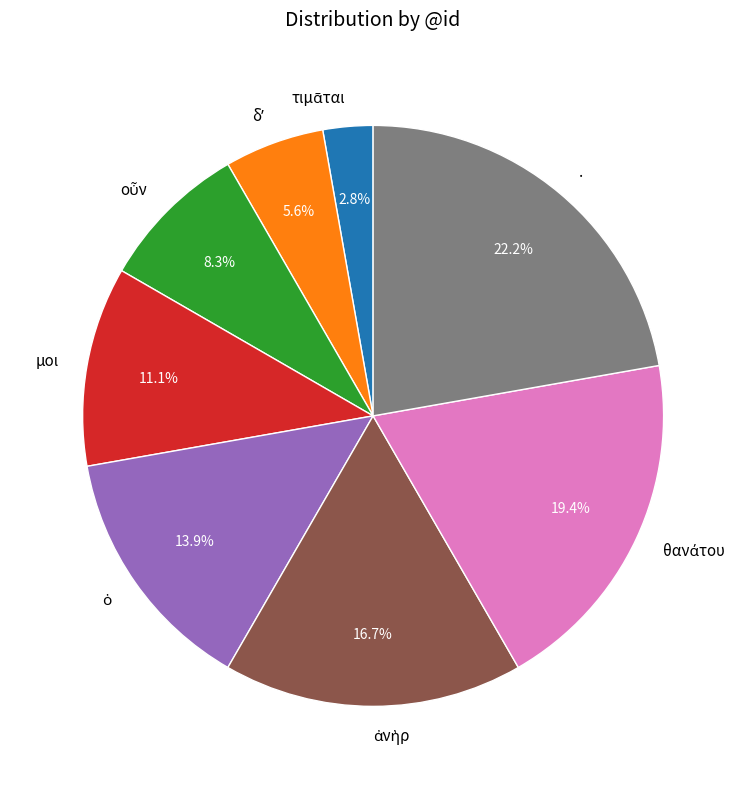

Which category has the biggest portion of the pie?

.